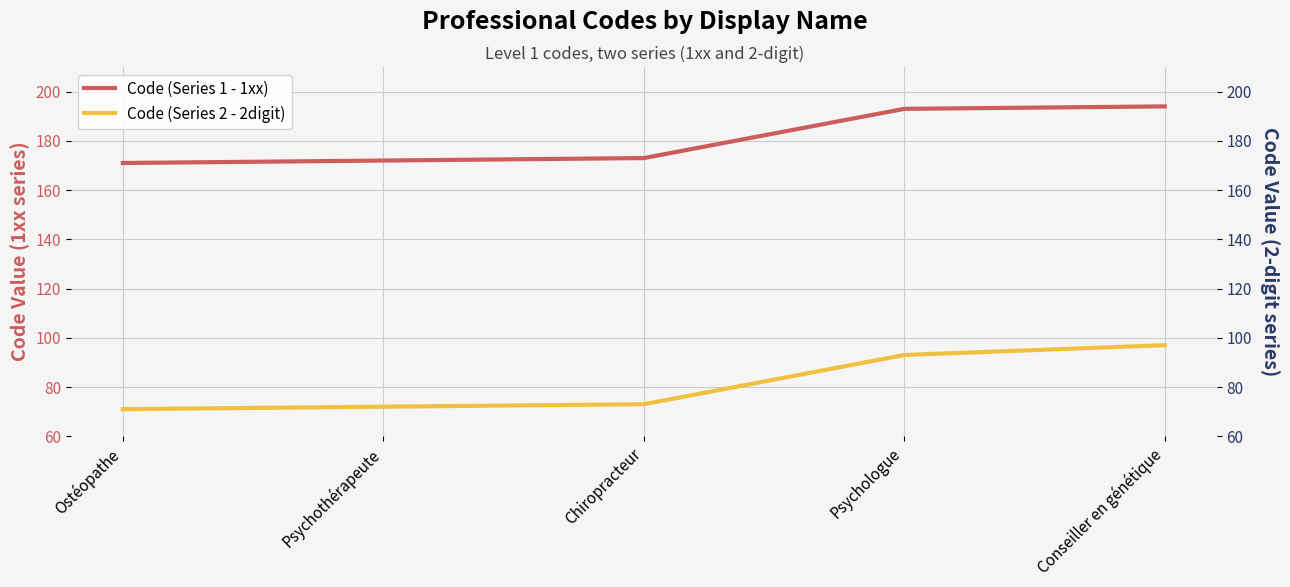

Which category has the lowest value in the Code (Series 1 - 1xx) series?

Ostéopathe